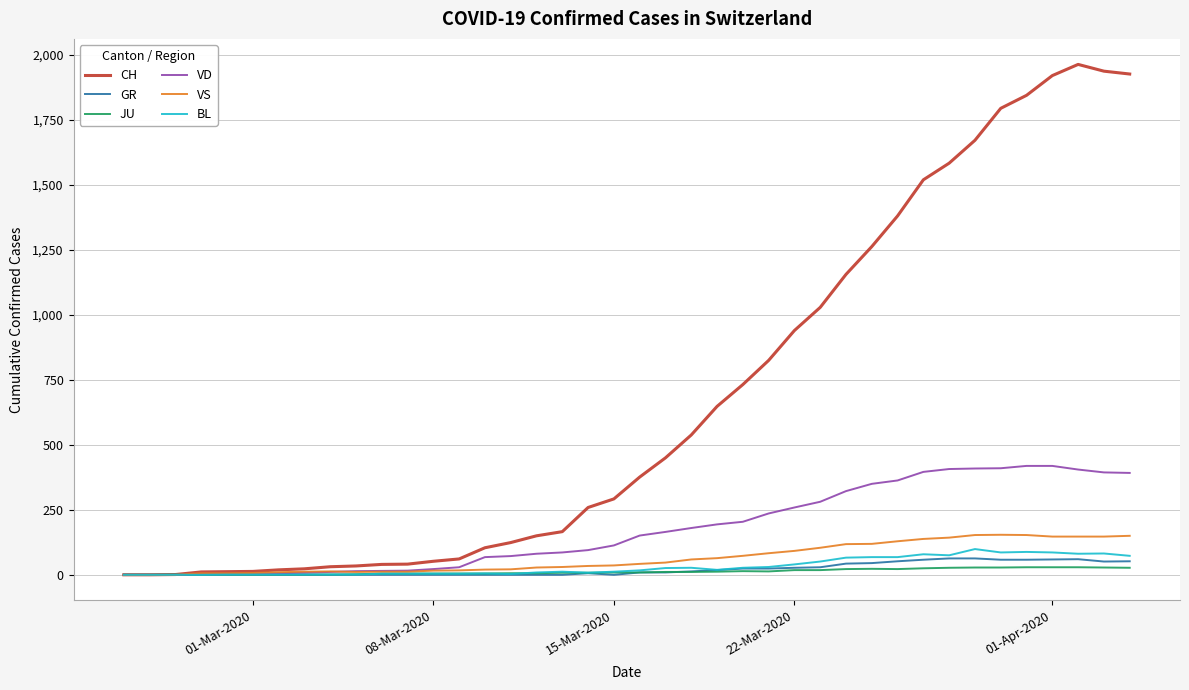

True or false: JU has more than 0 points higher than both neighbors.

True